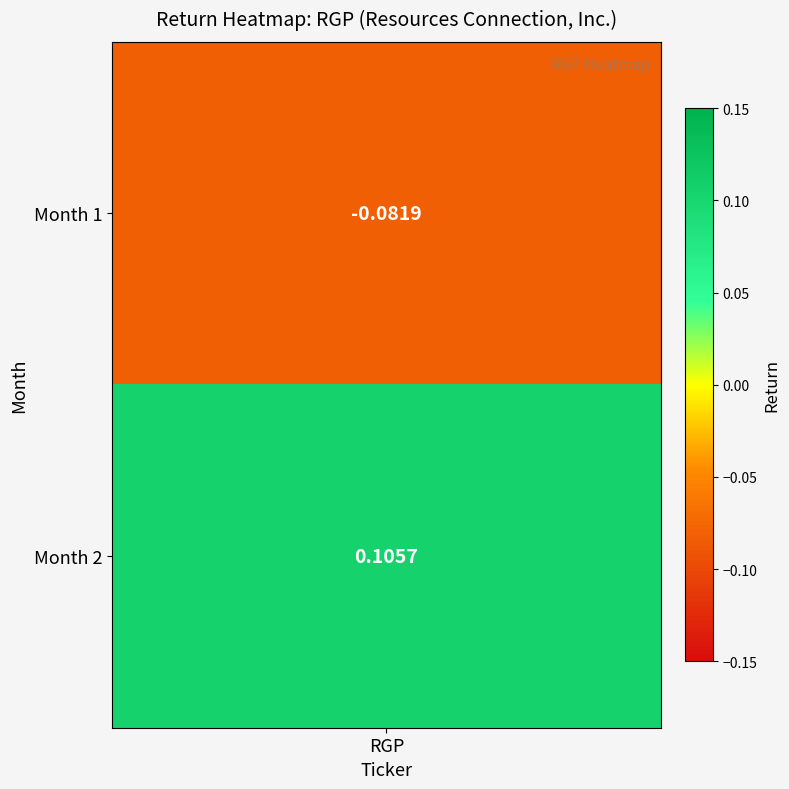

The chart shows a value of -0.1 at 1. True or false?

True